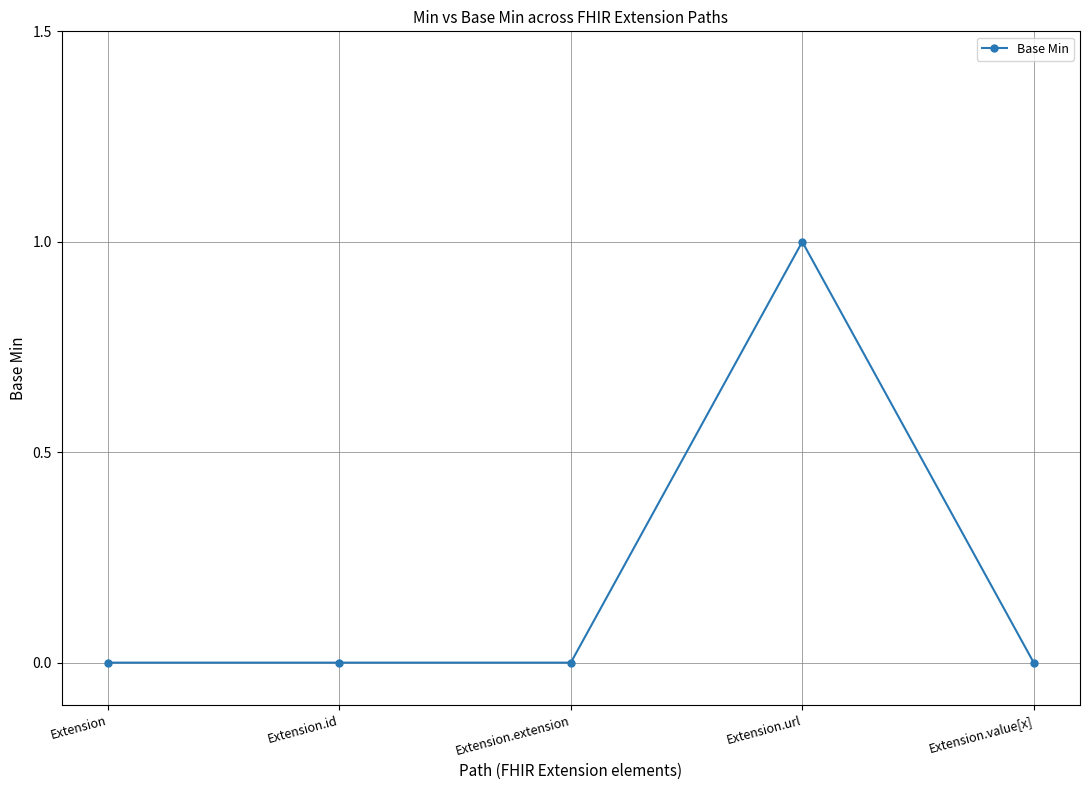

The value at Extension.extension is 0. True or false?

True